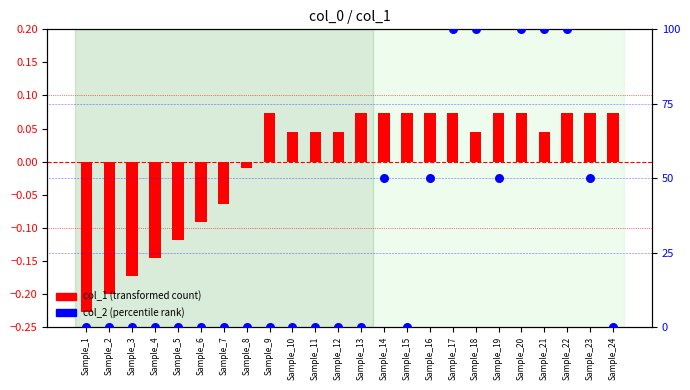

At which category is the sum across all series the highest?

Sample_17